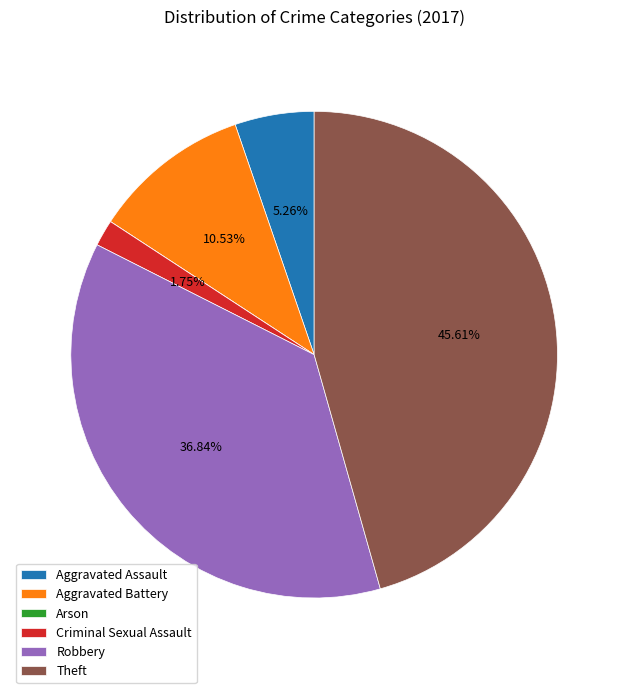

Does Robbery represent more than half of the total?

No